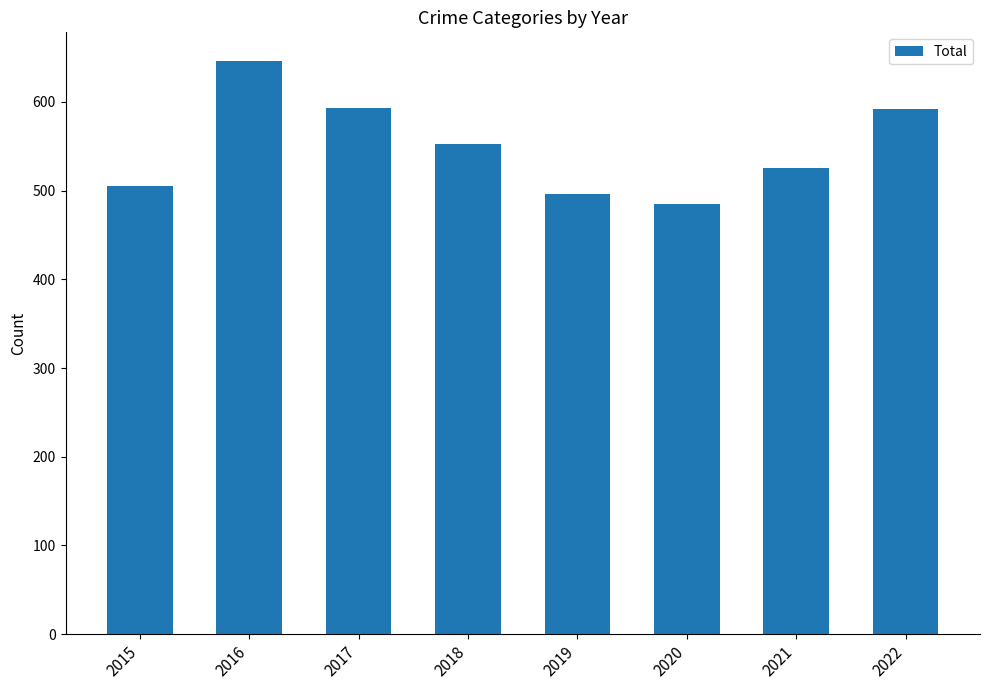

At which category does the chart reach its peak across all series?

2016